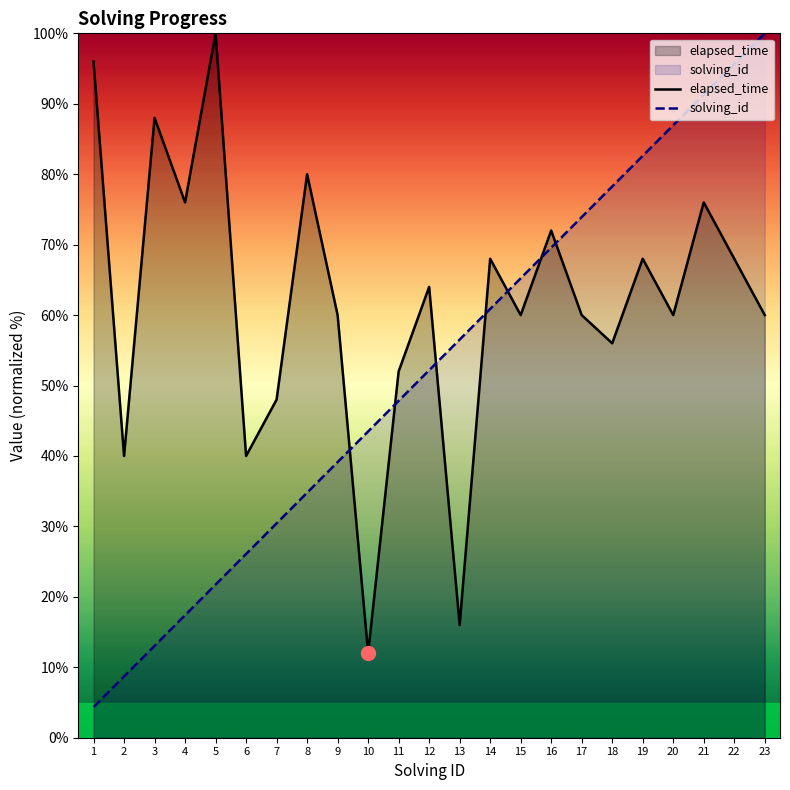

How many data points in elapsed_time are less than 60?

7